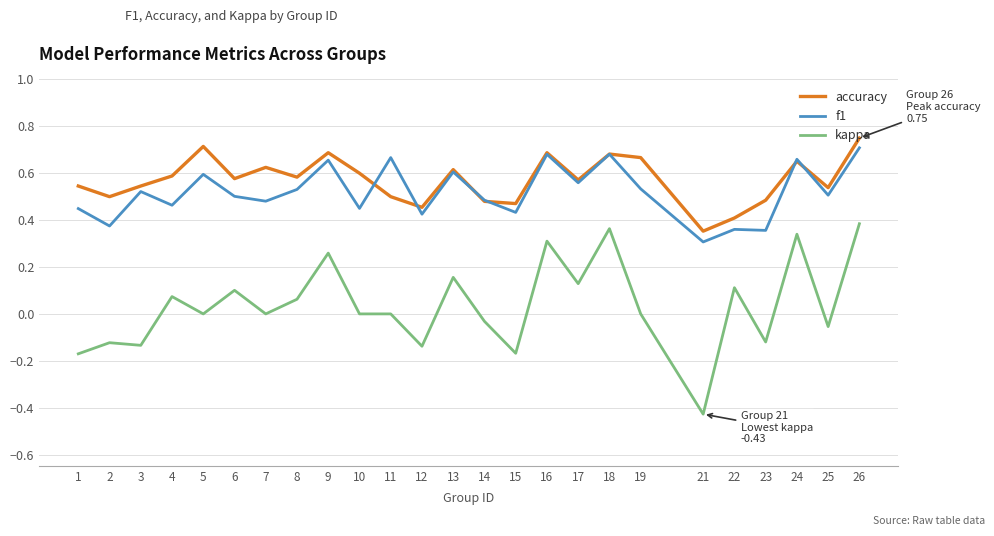

True or false: accuracy has more than 0 points higher than both neighbors.

True